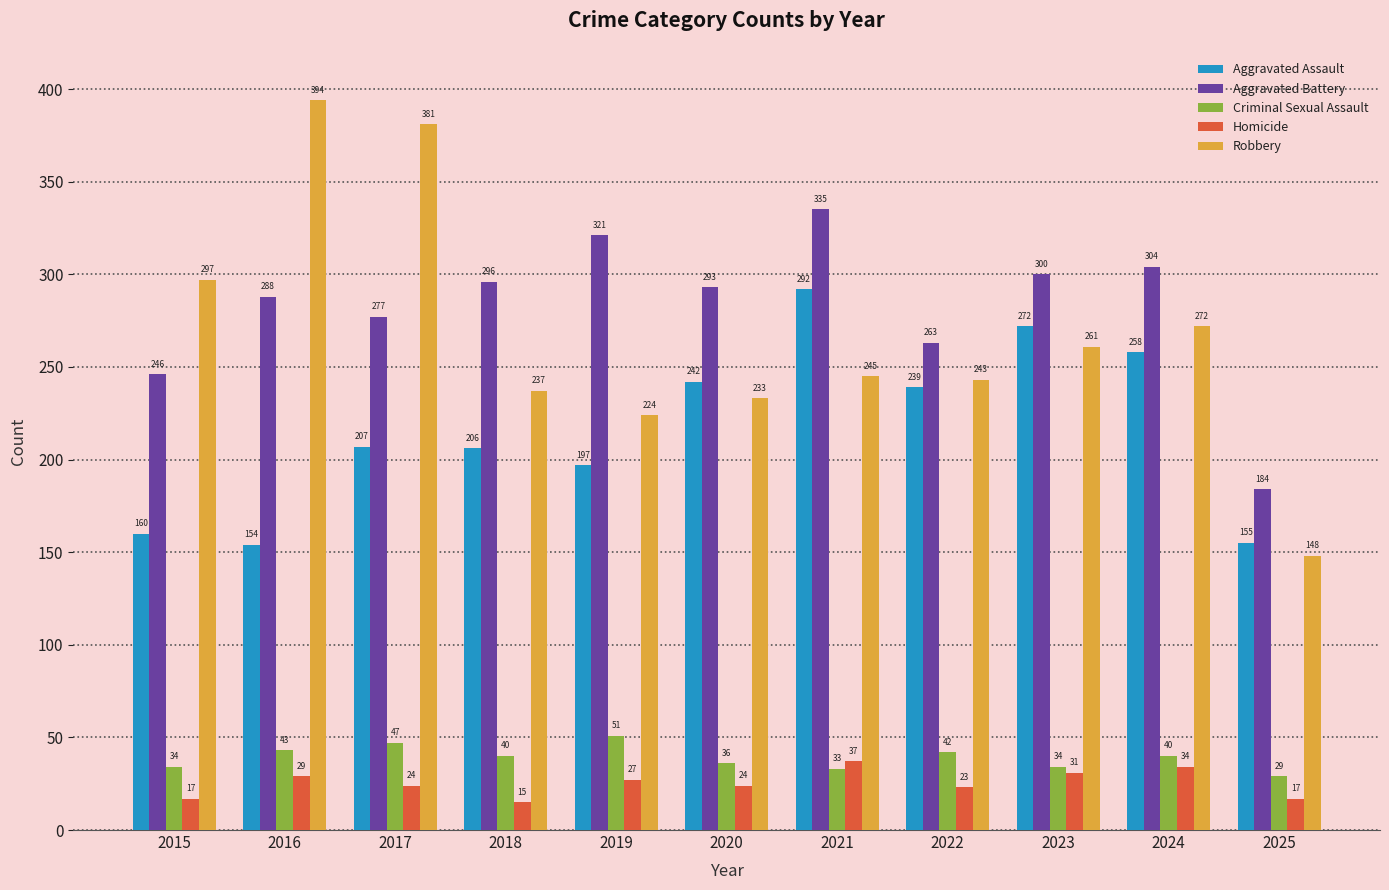

Reading left to right, list all the values displayed in this chart.

Aggravated Assault: 160	154	207	206	197	242	292	239	272	258	155
Aggravated Battery: 246	288	277	296	321	293	335	263	300	304	184
Criminal Sexual Assault: 34	43	47	40	51	36	33	42	34	40	29
Homicide: 17	29	24	15	27	24	37	23	31	34	17
Robbery: 297	394	381	237	224	233	245	243	261	272	148